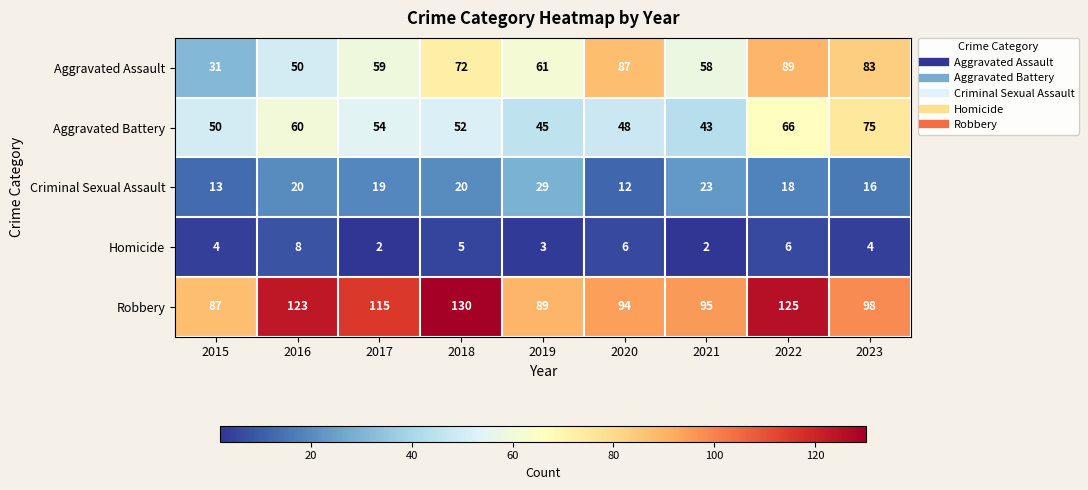

What is the greatest value displayed?

130